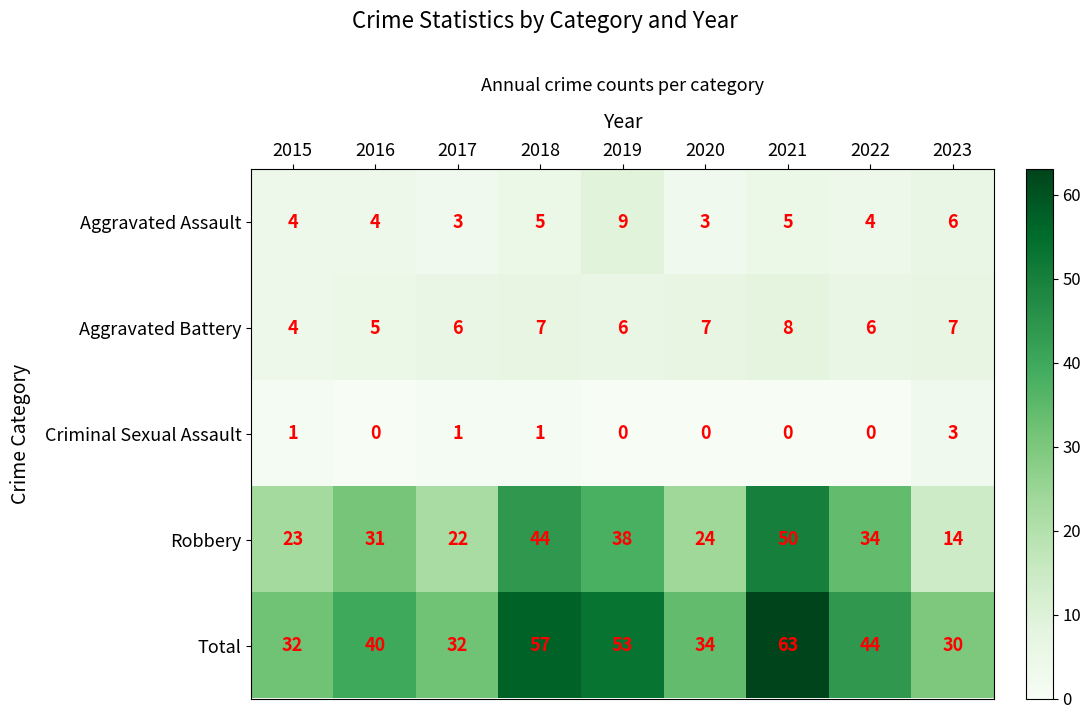

Count the Criminal Sexual Assault values in the range 0 to 1.

8